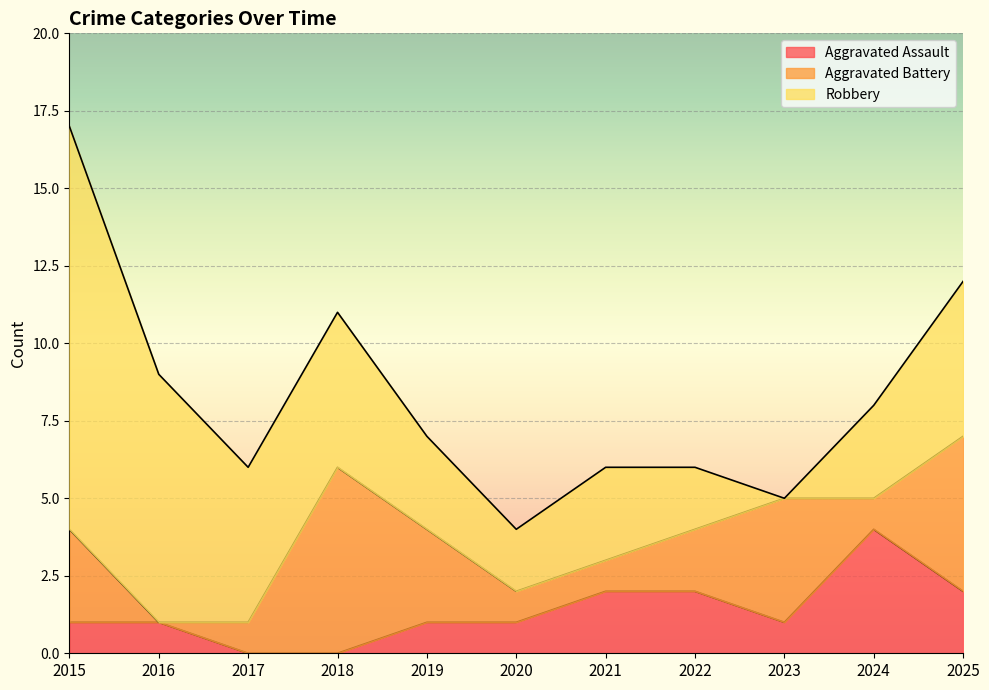

Reading right to left, list all the values displayed in this chart.

Aggravated Assault: 2025=2	2024=4	2023=1	2022=2	2021=2	2020=1	2019=1	2018=0	2017=0	2016=1	2015=1
Aggravated Battery: 2025=5	2024=1	2023=4	2022=2	2021=1	2020=1	2019=3	2018=6	2017=1	2016=0	2015=3
Robbery: 2025=5	2024=3	2023=0	2022=2	2021=3	2020=2	2019=3	2018=5	2017=5	2016=8	2015=13